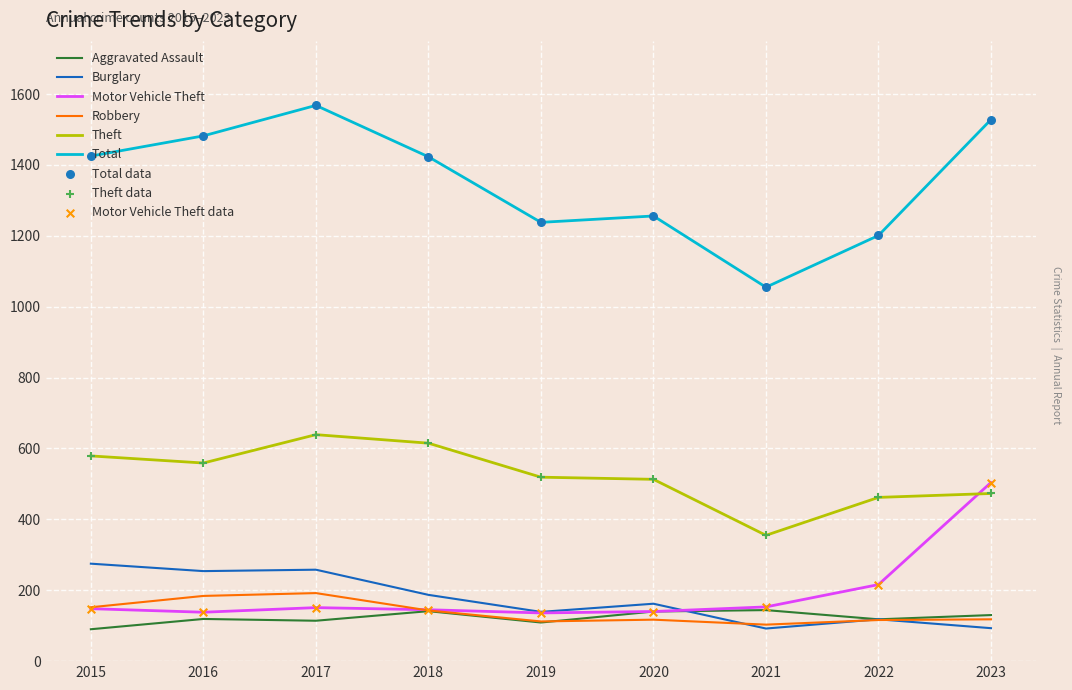

Which series has the largest total across all categories?

Total